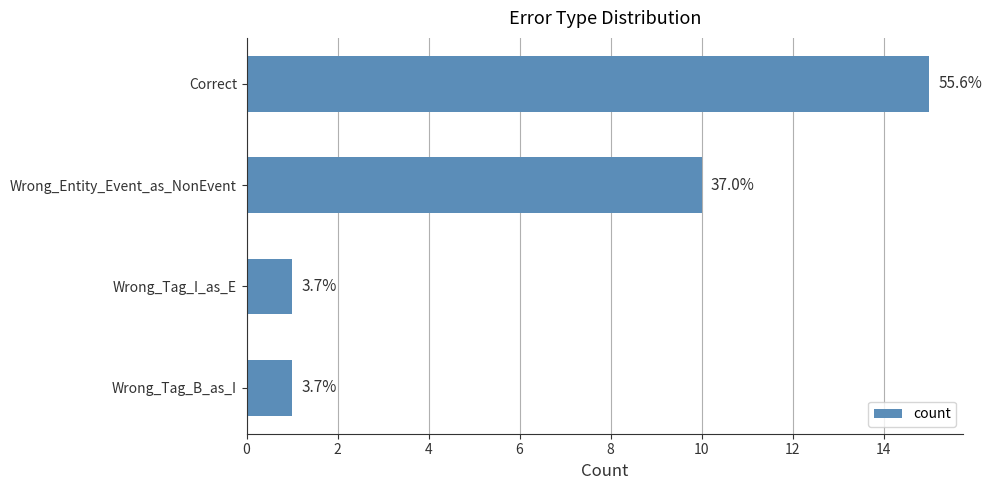

How many bars are there in total?

4